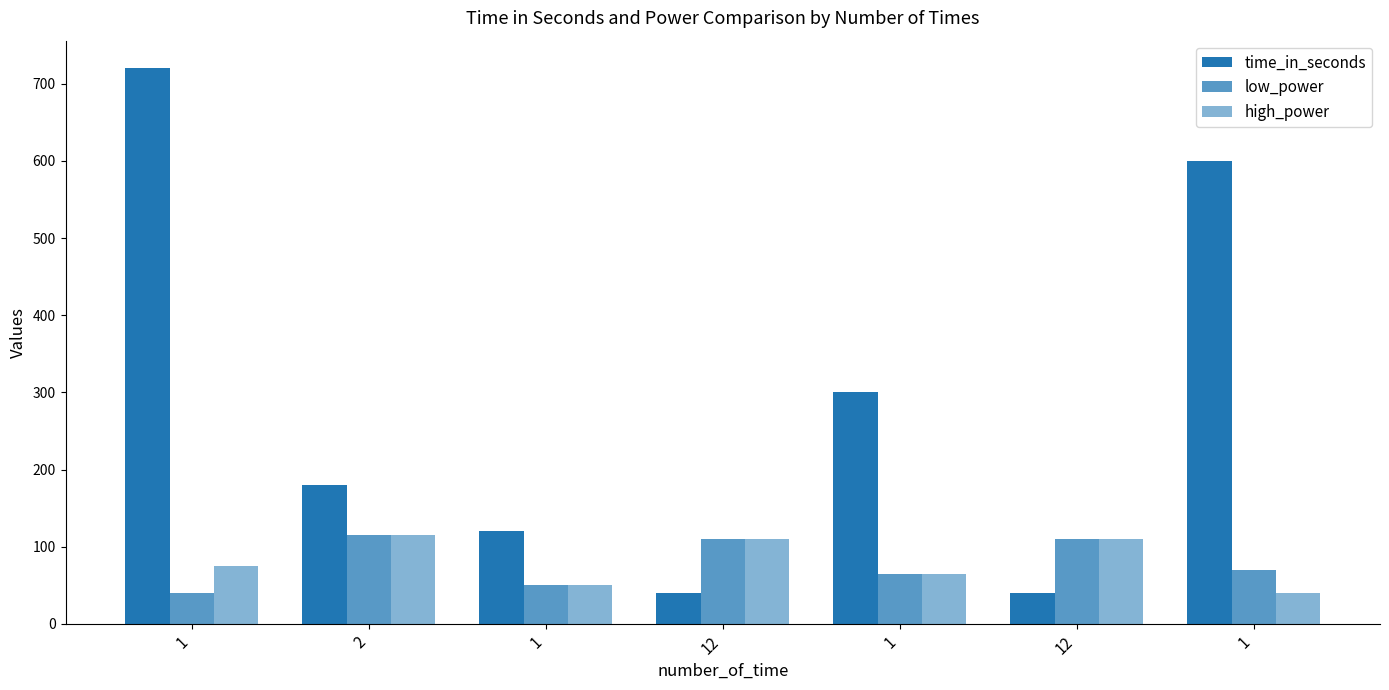

Count the number of data series in this chart.

3